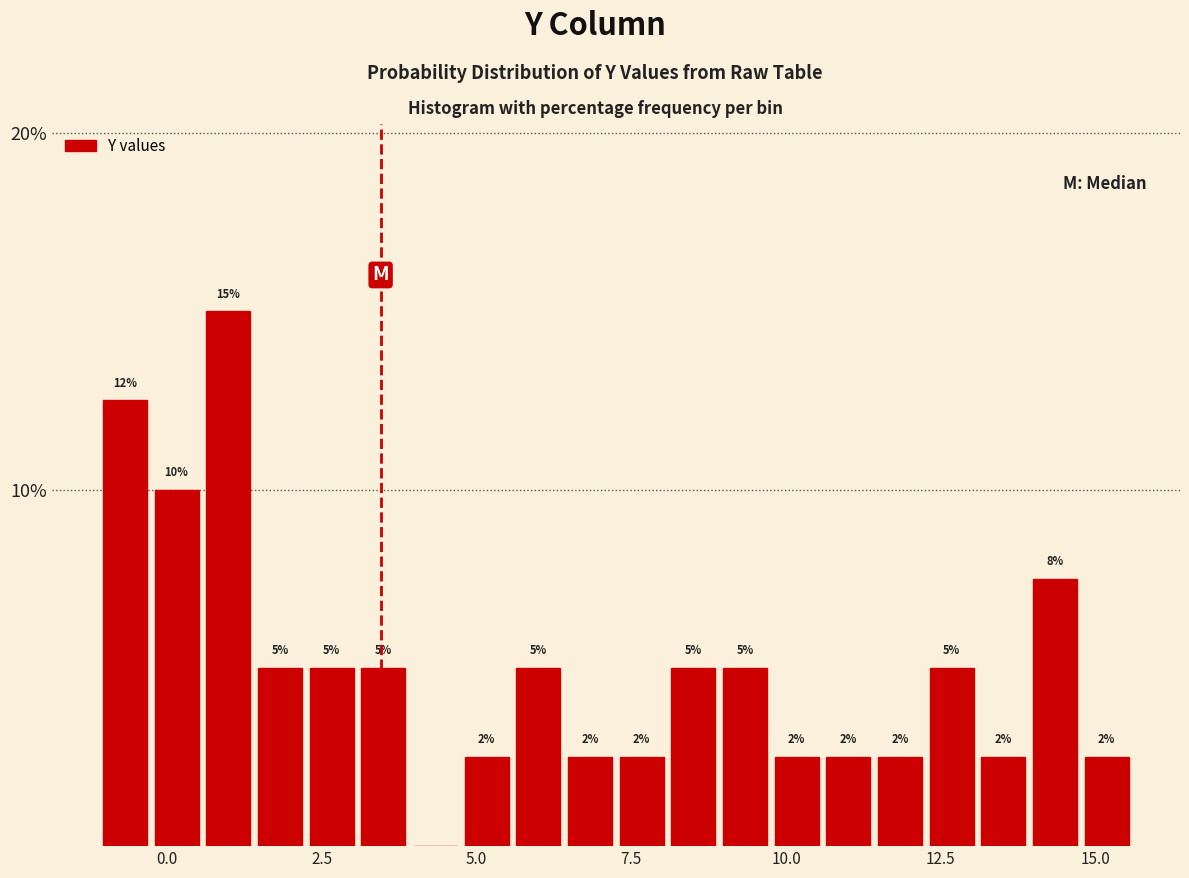

Around what value on the x-axis is the tallest bar? Give the approximate position of its centre, as read against the axis.

1.0